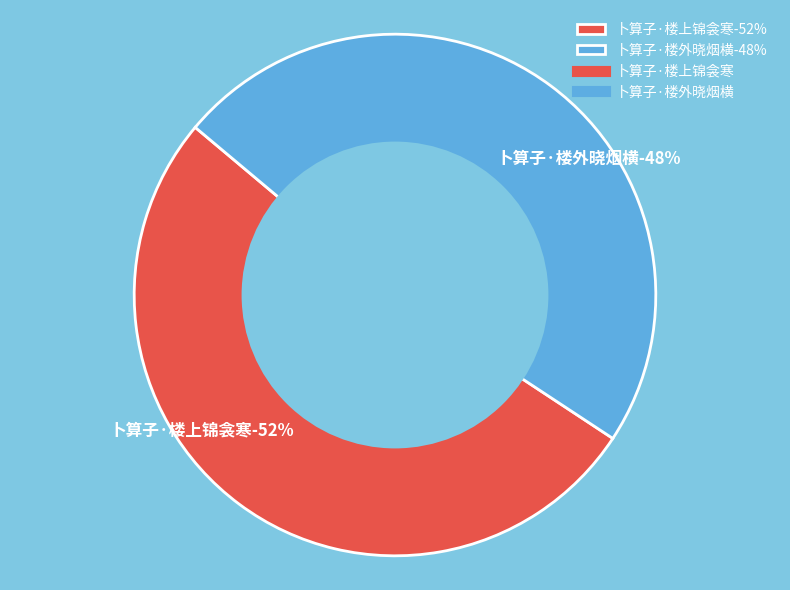

What is the total percentage of 卜算子·楼外晓烟横 and 卜算子·楼上锦衾寒?

100.0%